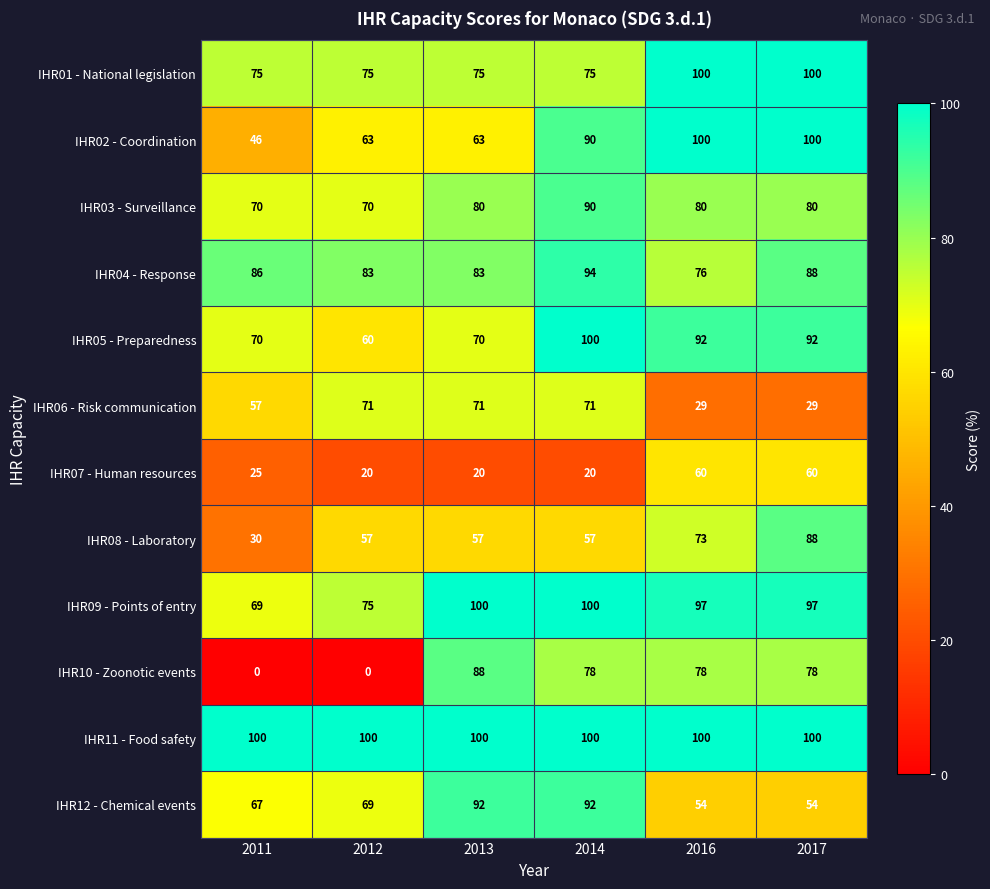

What value does the IHR03 - Surveillance series have at 2017?

80